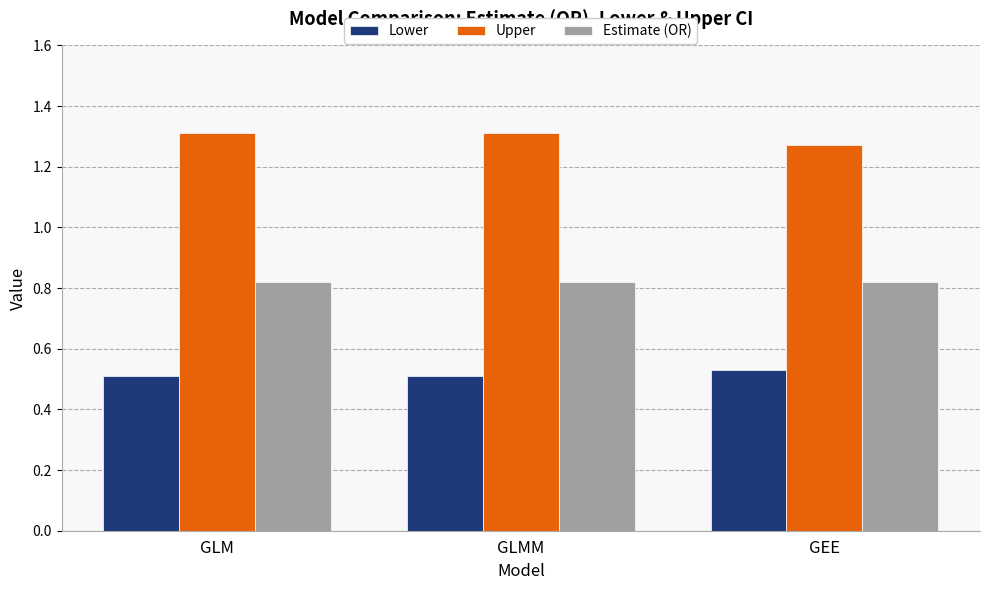

True or false: Estimate (OR) has a value of 1.1 at GLM.

False